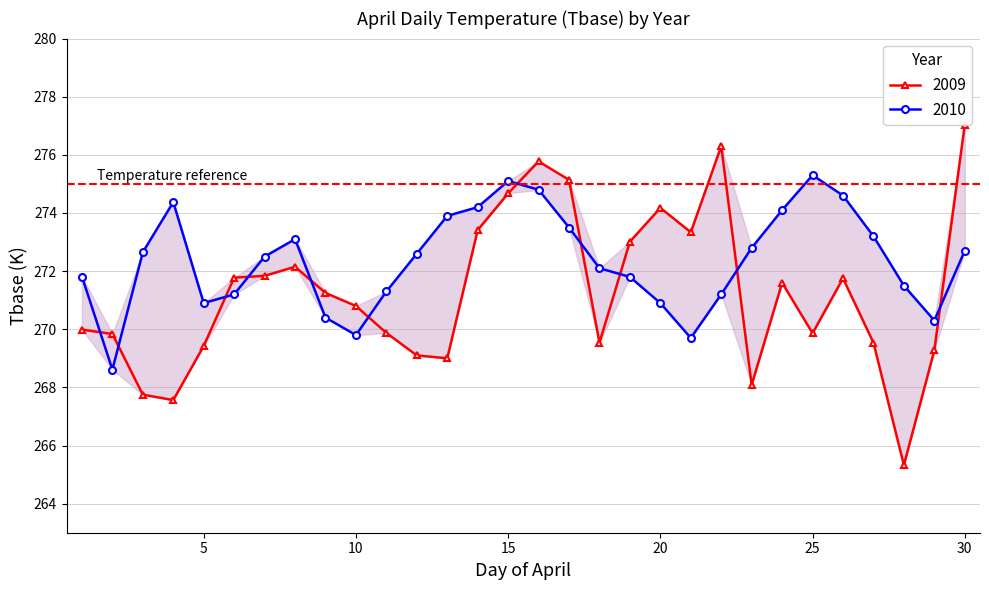

How many categories are shown in the chart?

30